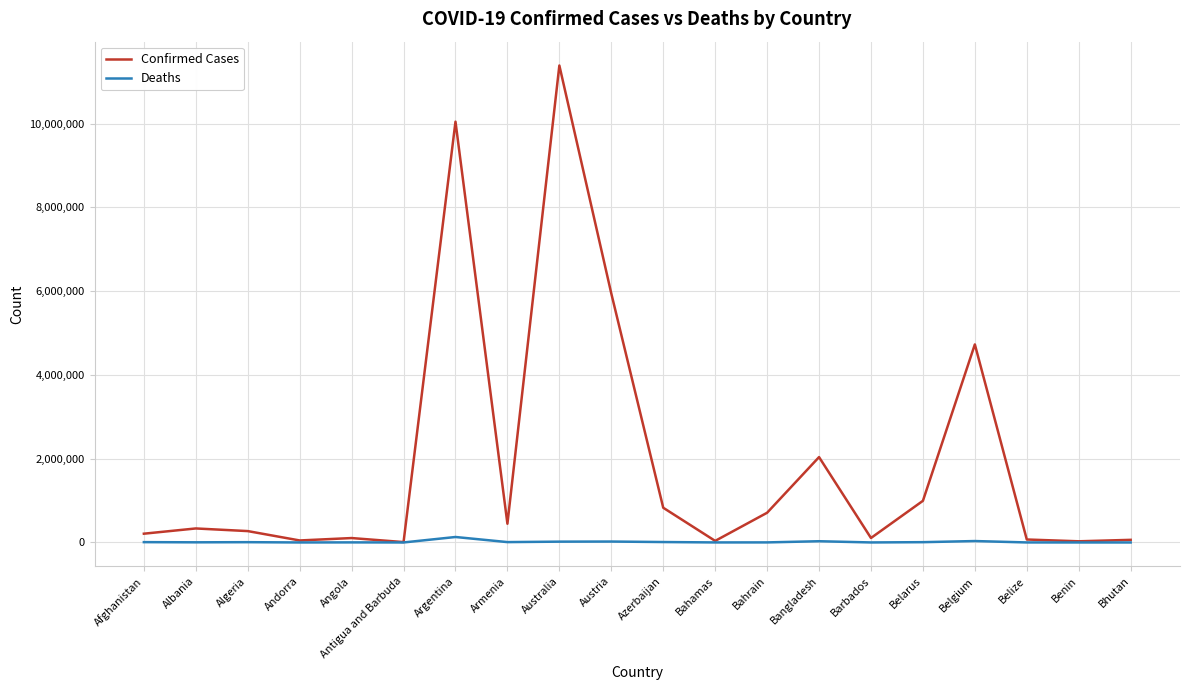

Does the chart display data point markers on the line(s)?

No